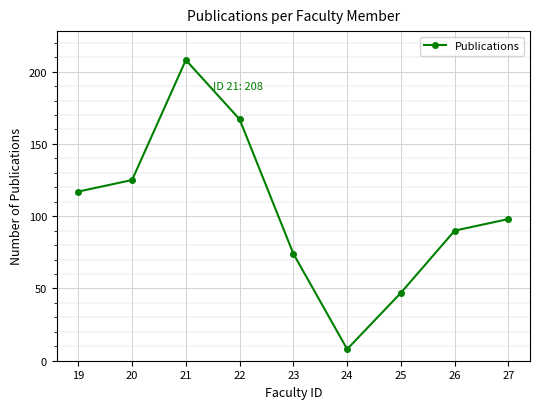

Rank the categories by value from highest to lowest.

21, 22, 20, 19, 27, 26, 23, 25, 24